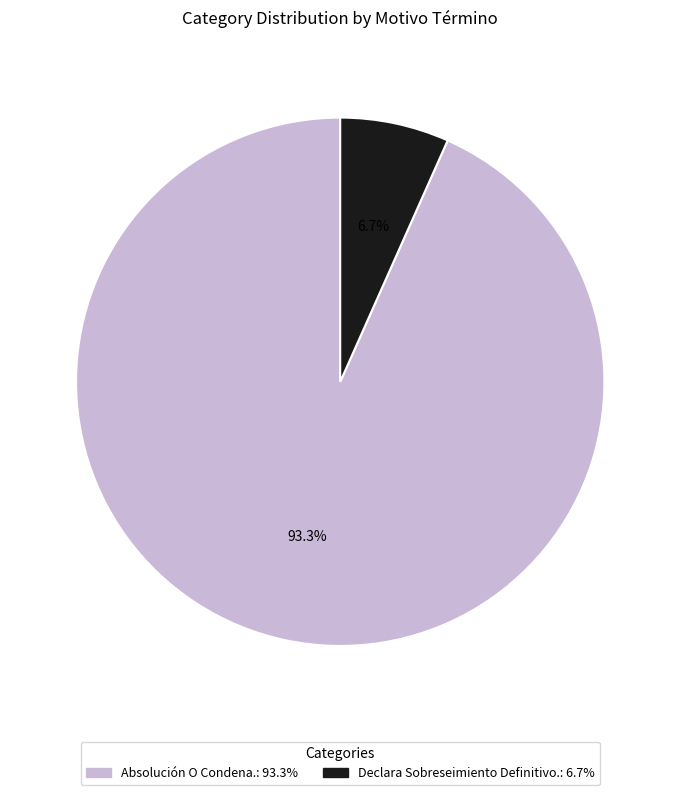

Which has a higher value, Declara Sobreseimiento Definitivo.: 6.7% or Absolución O Condena.: 93.3%?

Absolución O Condena.: 93.3%